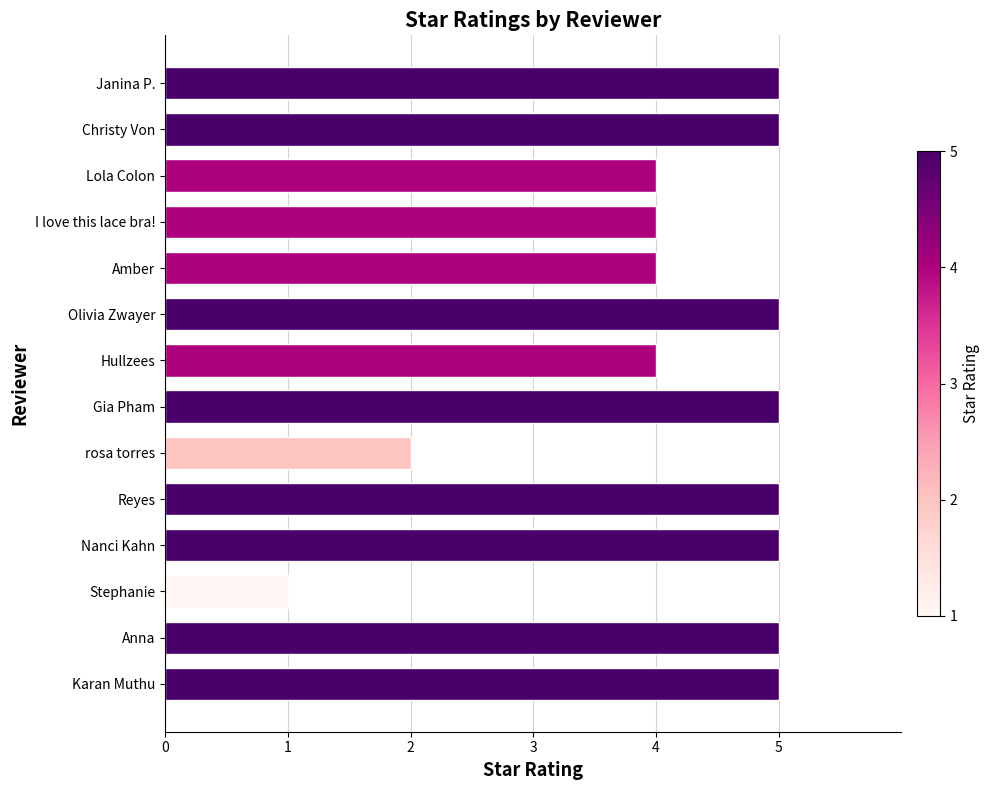

True or false: the data shows 1 at Stephanie.

True